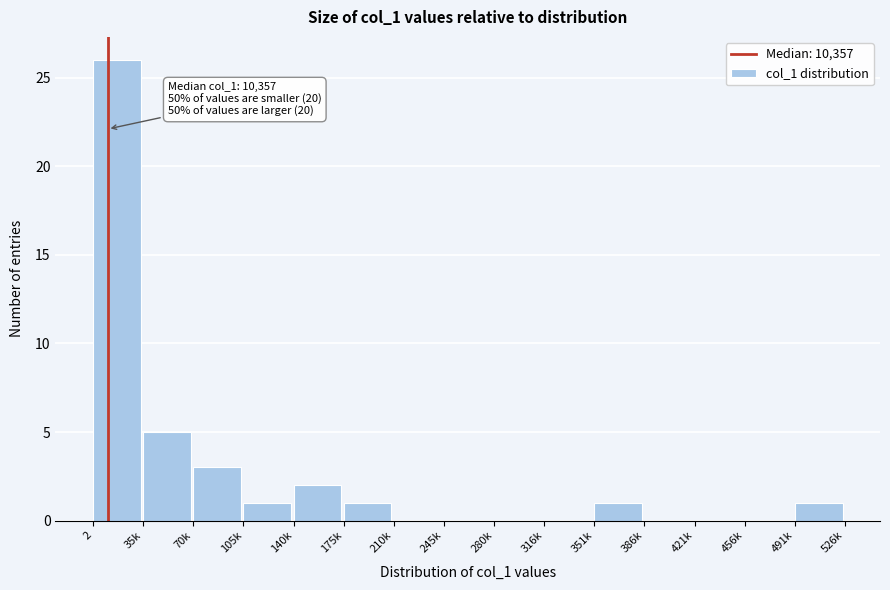

Reading left to right, list all the values displayed in this chart.

2=26	35k=5	70k=3	105k=1	140k=2	175k=1	210k=0	245k=0	280k=0	316k=0	351k=1	386k=0	421k=0	456k=0	491k=1